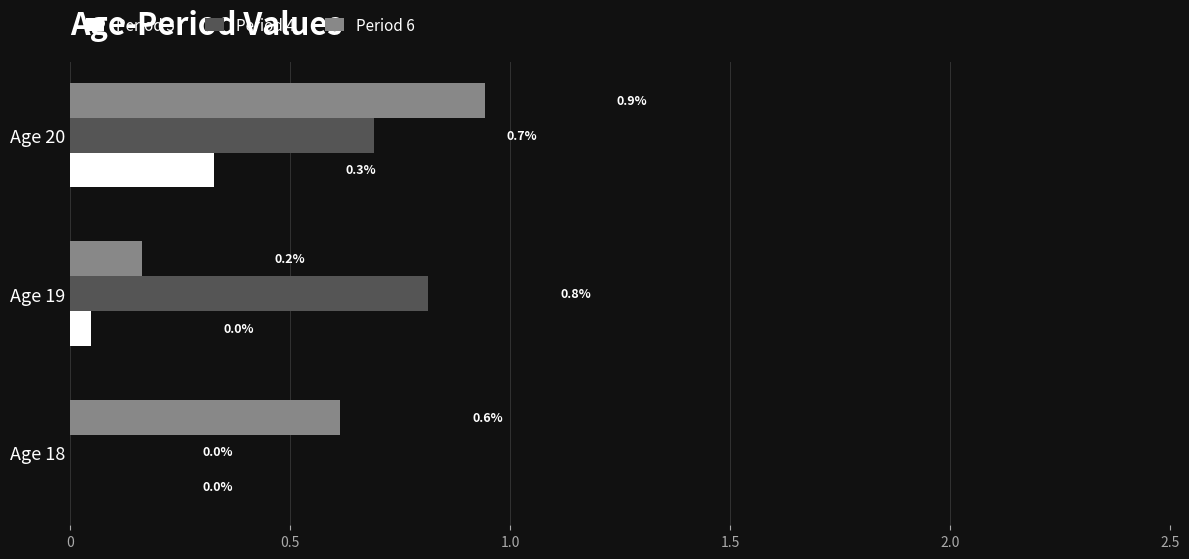

Between Age 18 and Age 19, which series saw the biggest shift?

Period 4